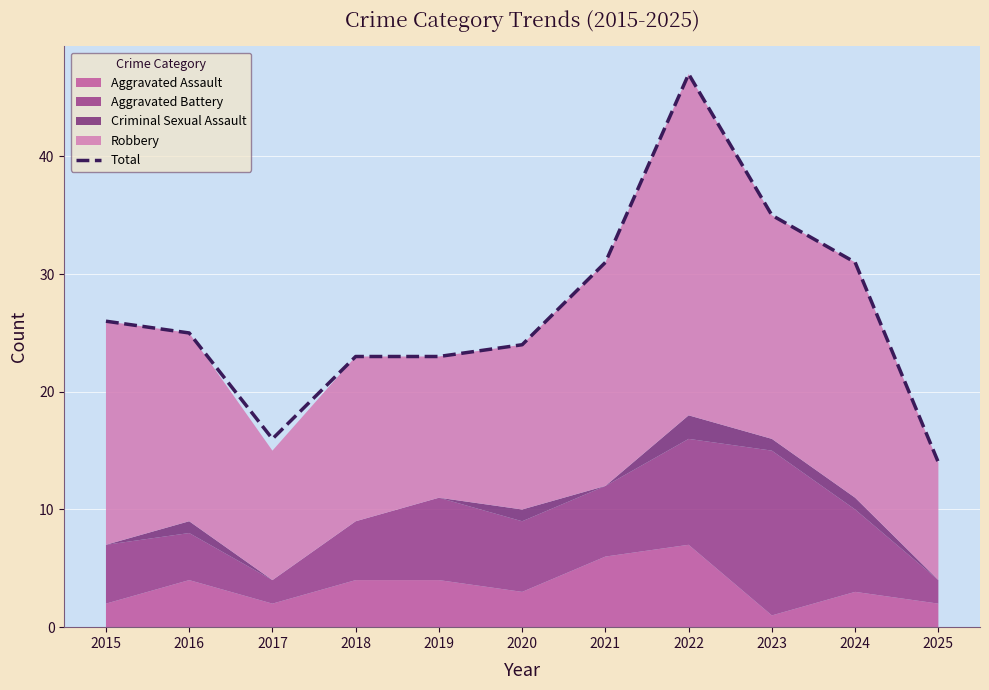

Rank the categories by value from highest to lowest.

2022, 2023, 2021, 2024, 2015, 2016, 2020, 2018, 2019, 2017, 2025